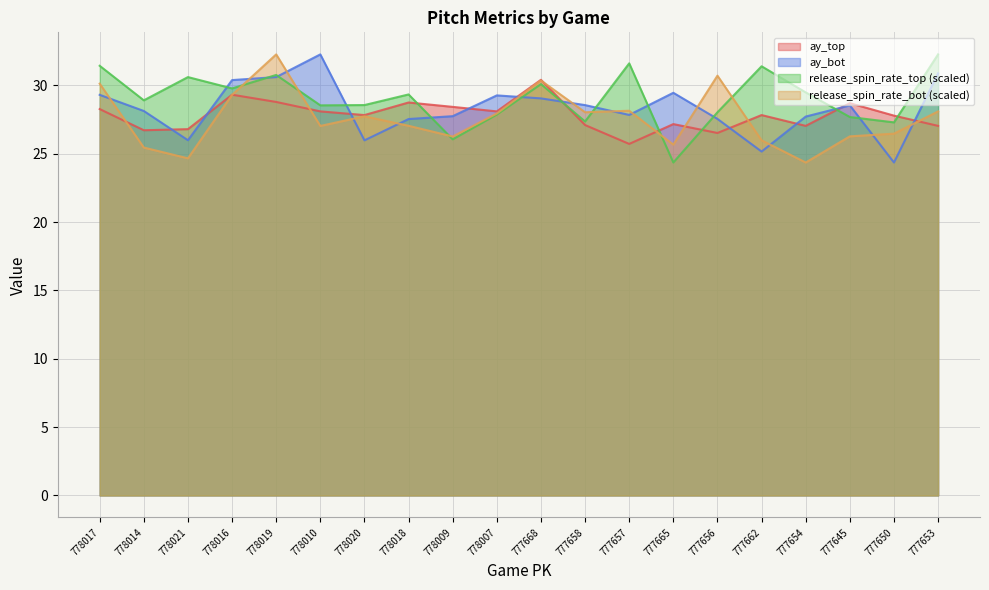

In release_spin_rate_top, how many points are higher than both neighbors (excluding endpoints)?

6